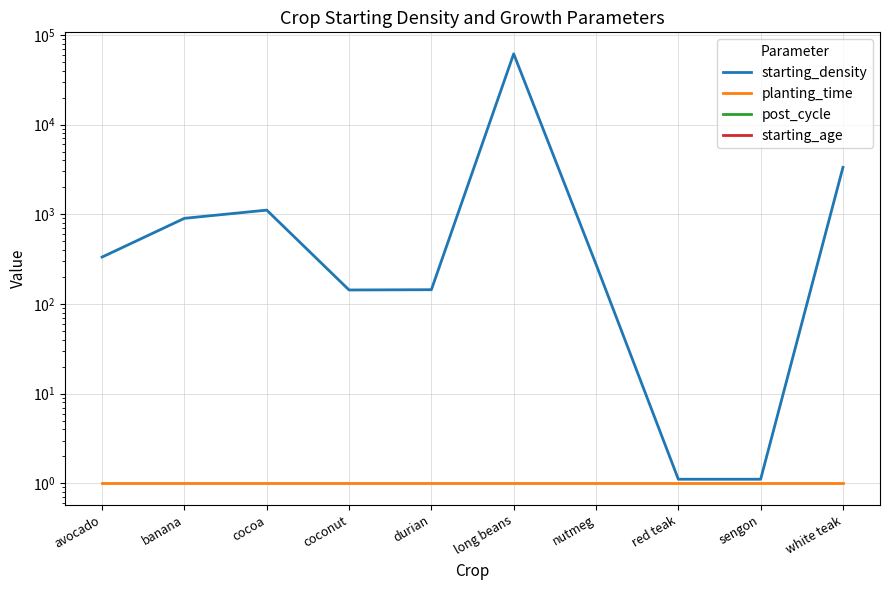

What is the maximum value shown in the chart?

61440.0